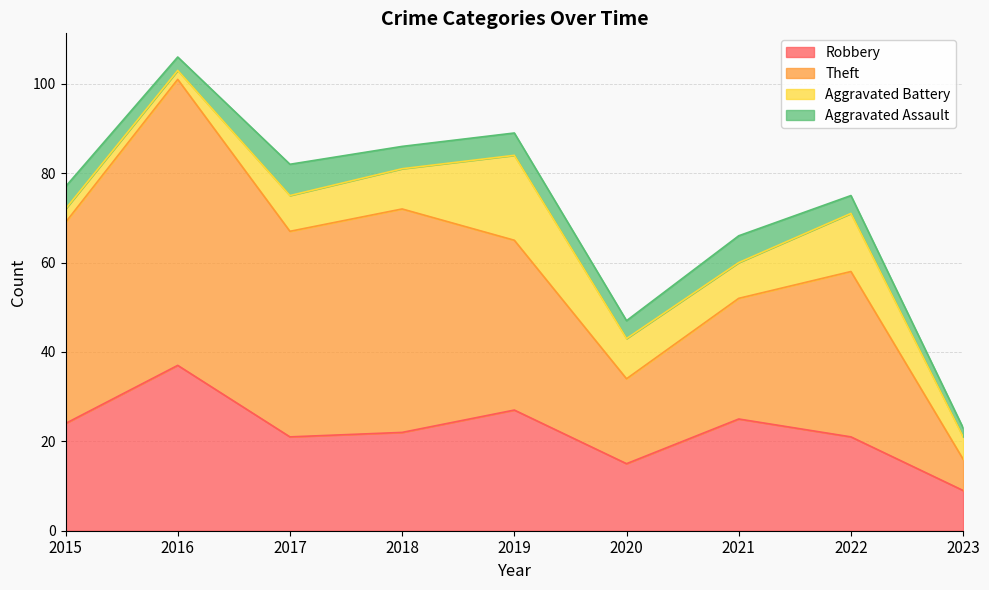

Is it true that Robbery equals 37 at 2016?

True